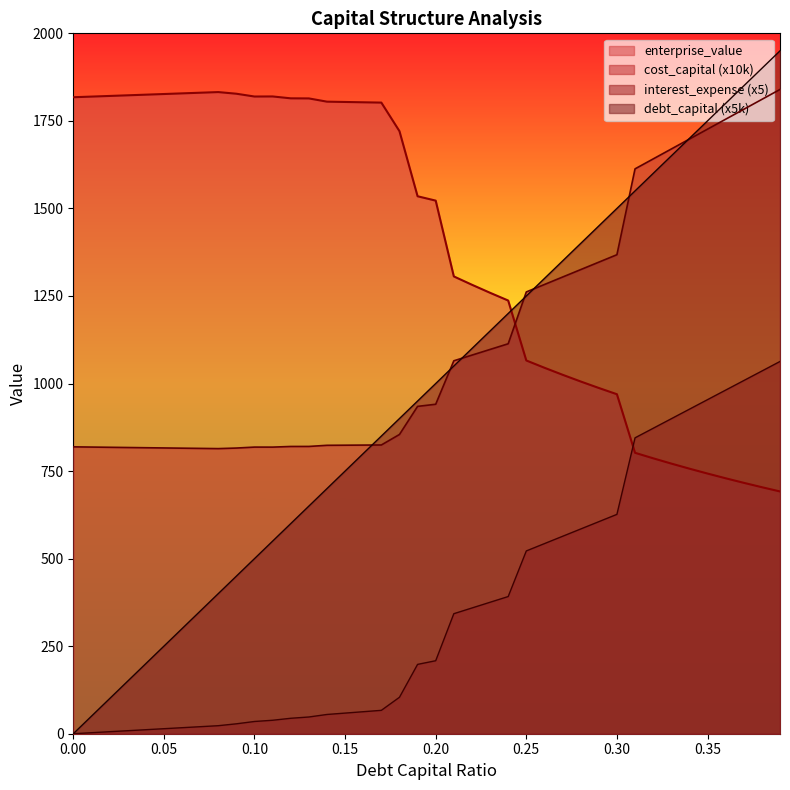

What is the sum of all debt_capital values?

39000.0